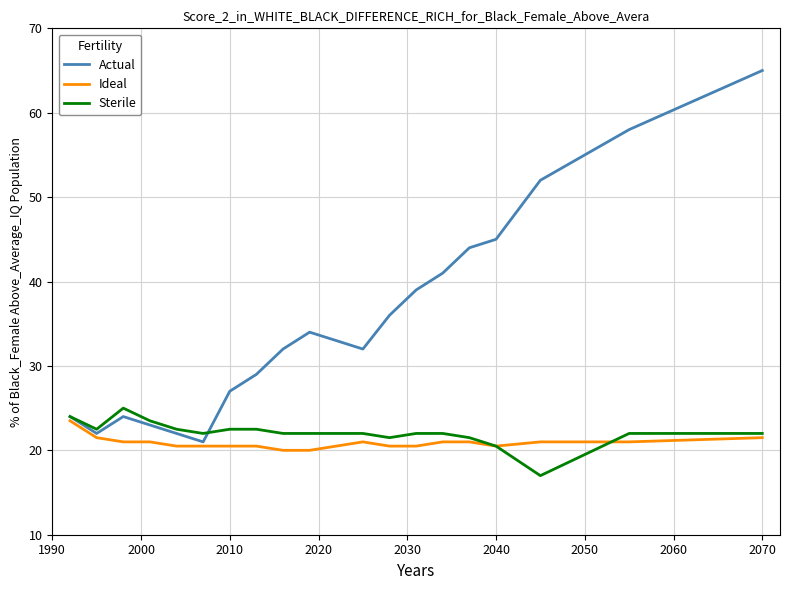

What is the difference between the maximum and minimum values in the Ideal series?

3.5